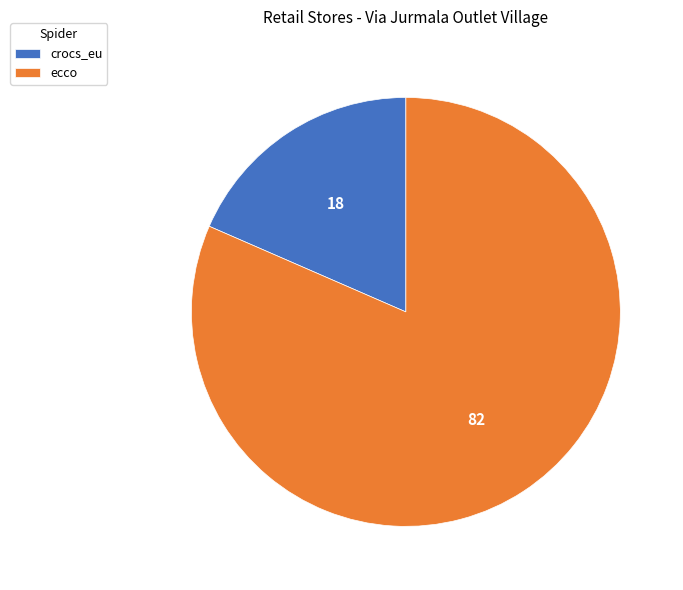

What is the ratio of the value at ecco to the value at crocs_eu?

4.4